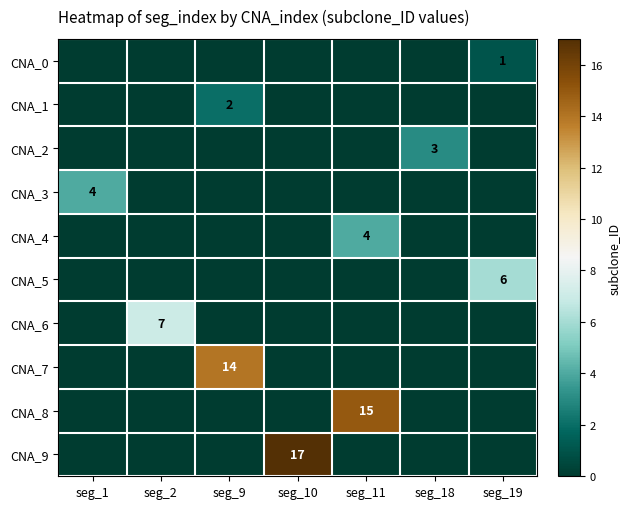

The value of CNA_9 at seg_10 is 4. True or false?

False